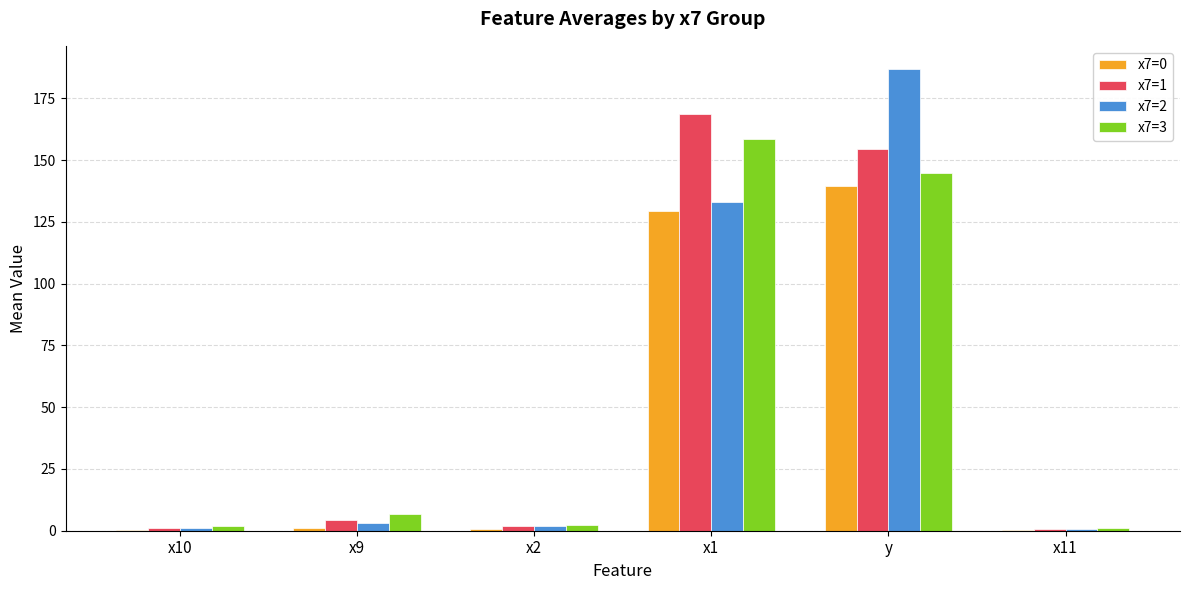

At which category is the sum across all series the highest?

y